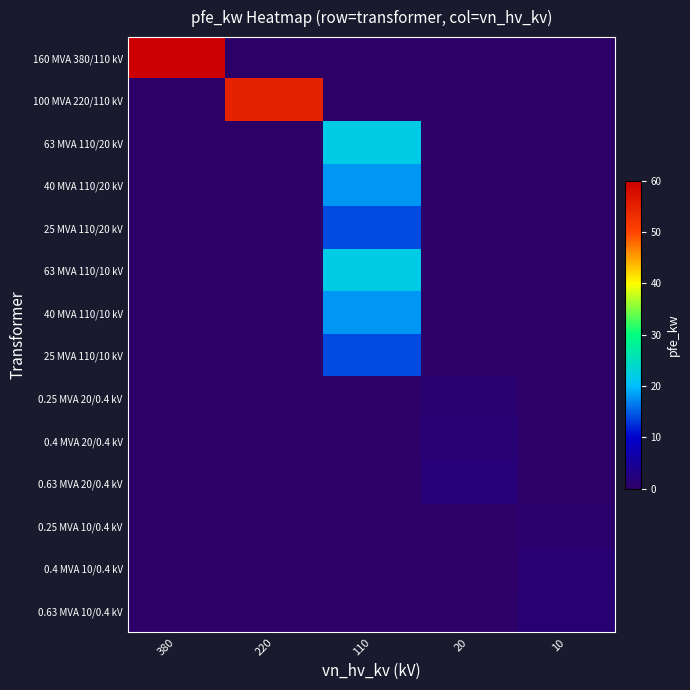

Reading left to right, transcribe all the data shown in this chart.

160 MVA 380/110 kV: 380=60.0	220=0.0	110=0.0	20=0.0	10=0.0
100 MVA 220/110 kV: 380=0.0	220=55.0	110=0.0	20=0.0	10=0.0
63 MVA 110/20 kV: 380=0.0	220=0.0	110=22.0	20=0.0	10=0.0
40 MVA 110/20 kV: 380=0.0	220=0.0	110=18.0	20=0.0	10=0.0
25 MVA 110/20 kV: 380=0.0	220=0.0	110=14.0	20=0.0	10=0.0
63 MVA 110/10 kV: 380=0.0	220=0.0	110=22.0	20=0.0	10=0.0
40 MVA 110/10 kV: 380=0.0	220=0.0	110=18.0	20=0.0	10=0.0
25 MVA 110/10 kV: 380=0.0	220=0.0	110=14.0	20=0.0	10=0.0
0.25 MVA 20/0.4 kV: 380=0.0	220=0.0	110=0.0	20=0.8	10=0.0
0.4 MVA 20/0.4 kV: 380=0.0	220=0.0	110=0.0	20=1.4	10=0.0
0.63 MVA 20/0.4 kV: 380=0.0	220=0.0	110=0.0	20=1.6	10=0.0
0.25 MVA 10/0.4 kV: 380=0.0	220=0.0	110=0.0	20=0.0	10=0.6
0.4 MVA 10/0.4 kV: 380=0.0	220=0.0	110=0.0	20=0.0	10=0.9
0.63 MVA 10/0.4 kV: 380=0.0	220=0.0	110=0.0	20=0.0	10=1.2